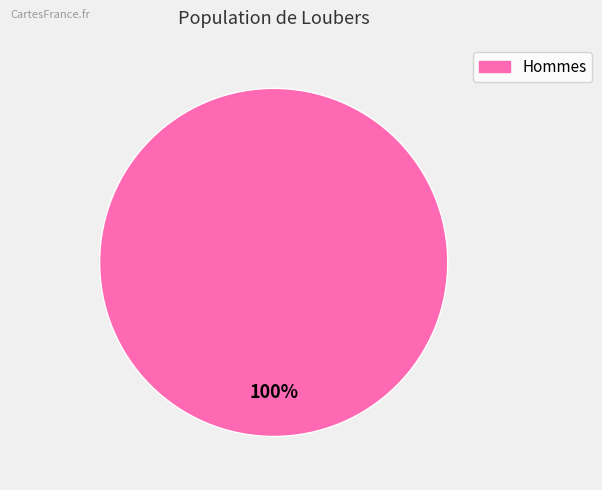

Does any single category account for the majority?

Yes